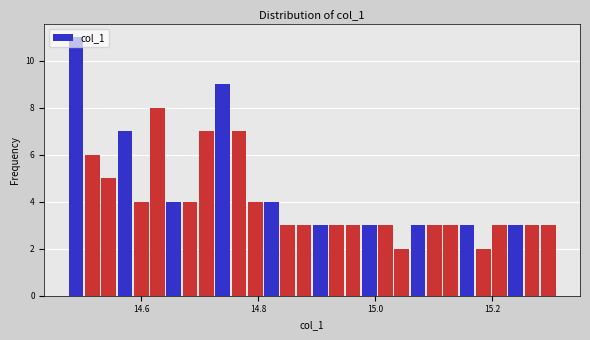

Around what value on the x-axis is the tallest bar? Give the approximate position of its centre, as read against the axis.

14.48